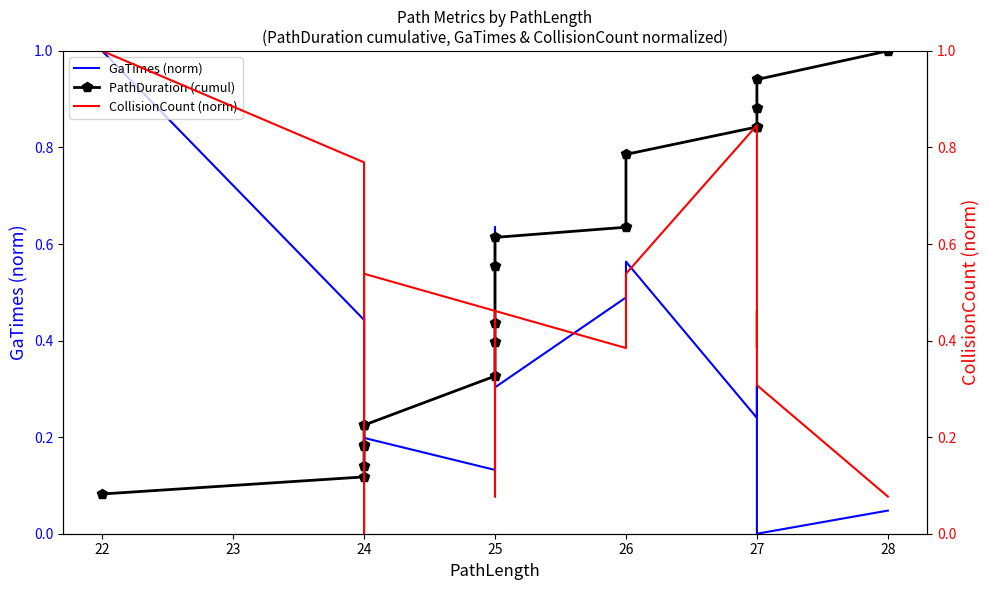

True or false: PathDuration (cumul) and GaTimes (norm) cross at least once.

True